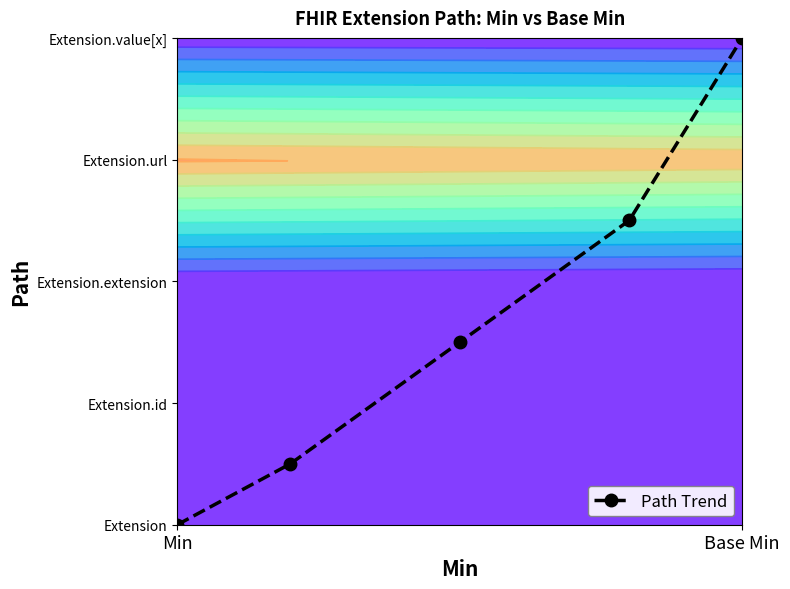

At which category does the chart reach its peak across all series?

4